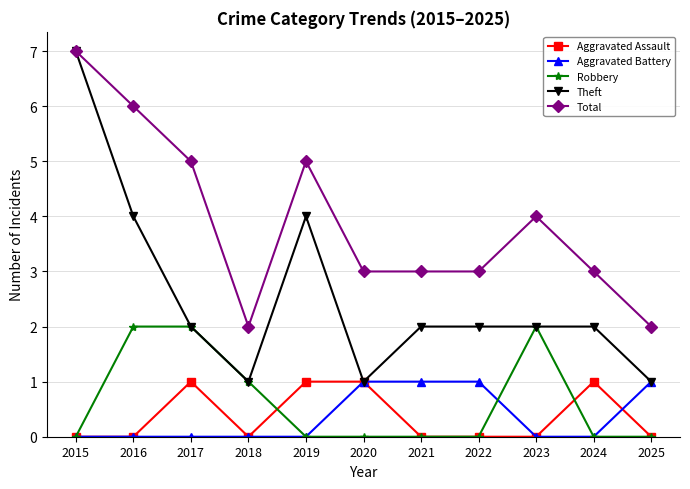

True or false: Robbery and Aggravated Assault cross at least once.

True